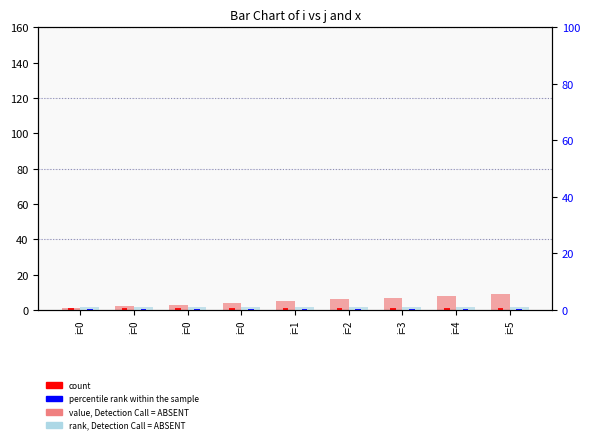

What is the average value of the x (rank detail) series?

0.5